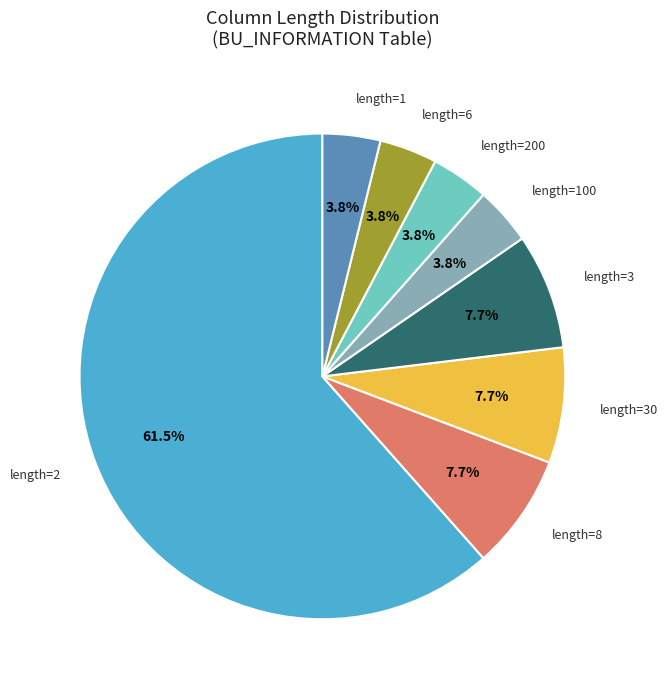

Which category has the biggest portion of the pie?

length=2